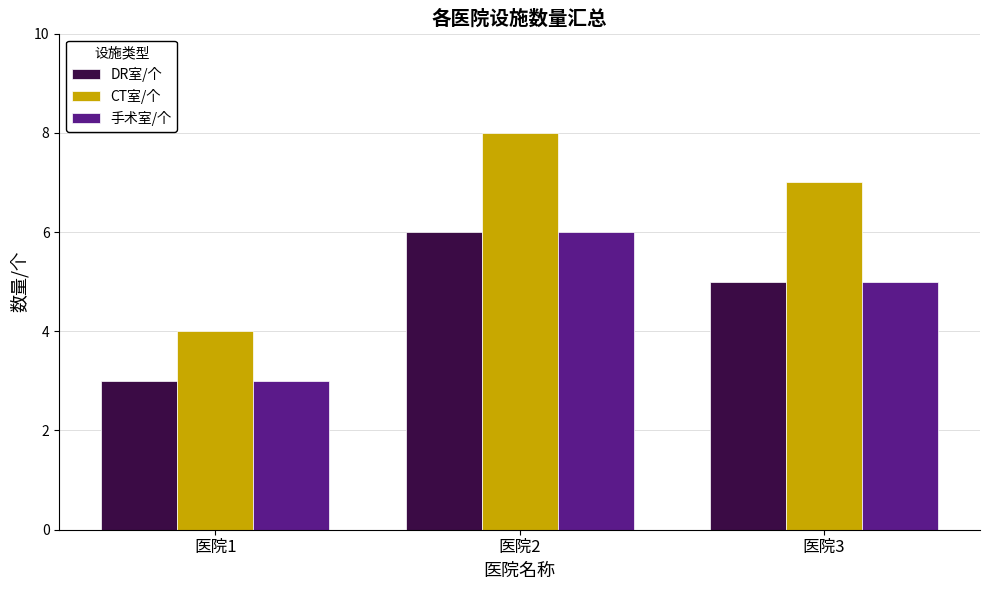

Reading right to left, extract all data points from this chart.

DR室/个: 5	6	3
CT室/个: 7	8	4
手术室/个: 5	6	3